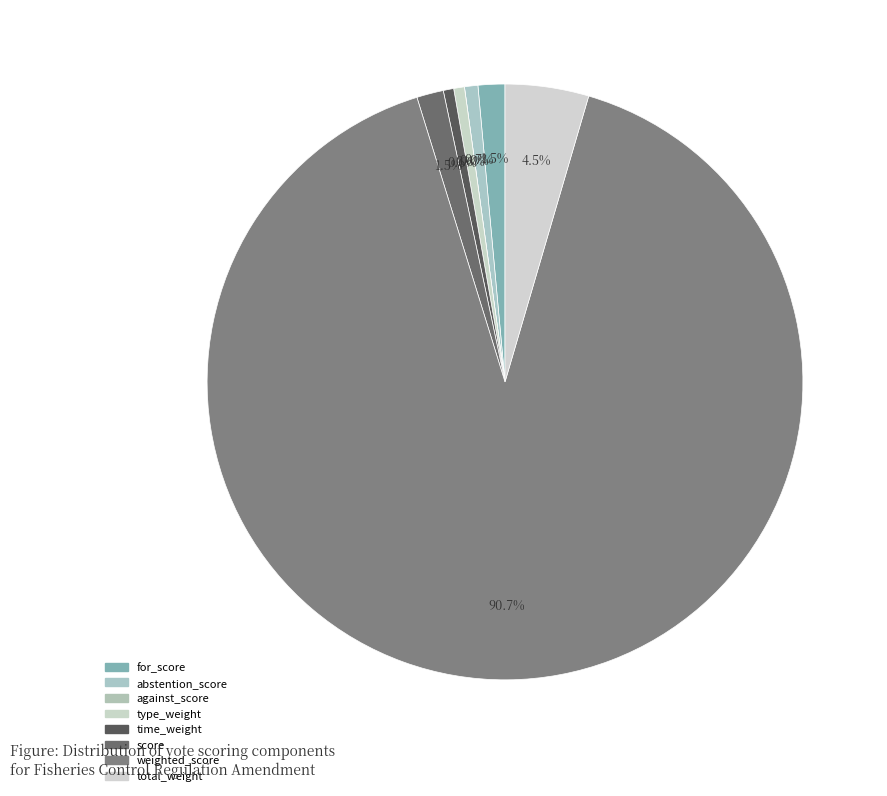

Count the number of slices in the pie.

8